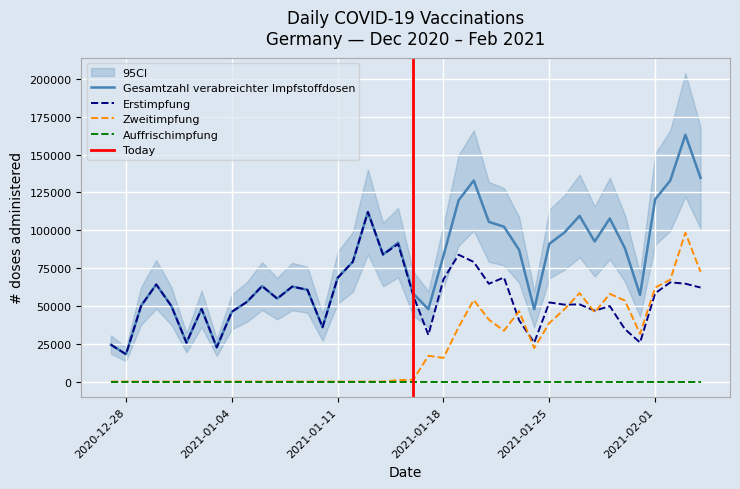

How many positive values does the Zweitimpfung series have?

21